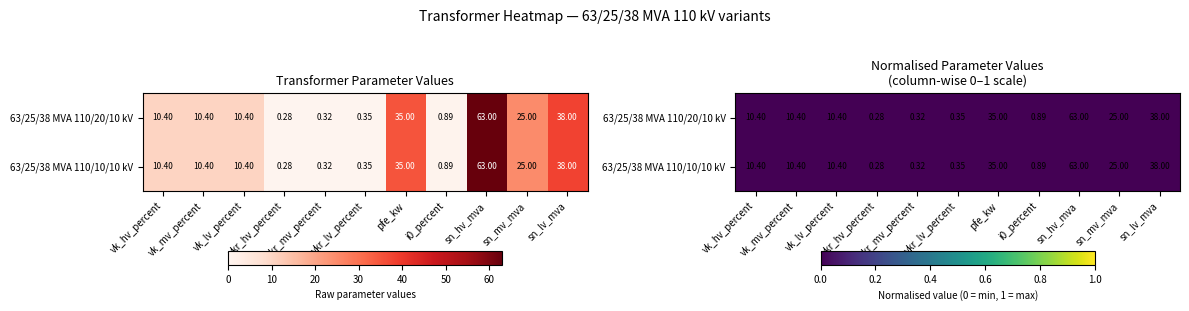

Which series has the largest total across all categories?

63/25/38 MVA 110/20/10 kV